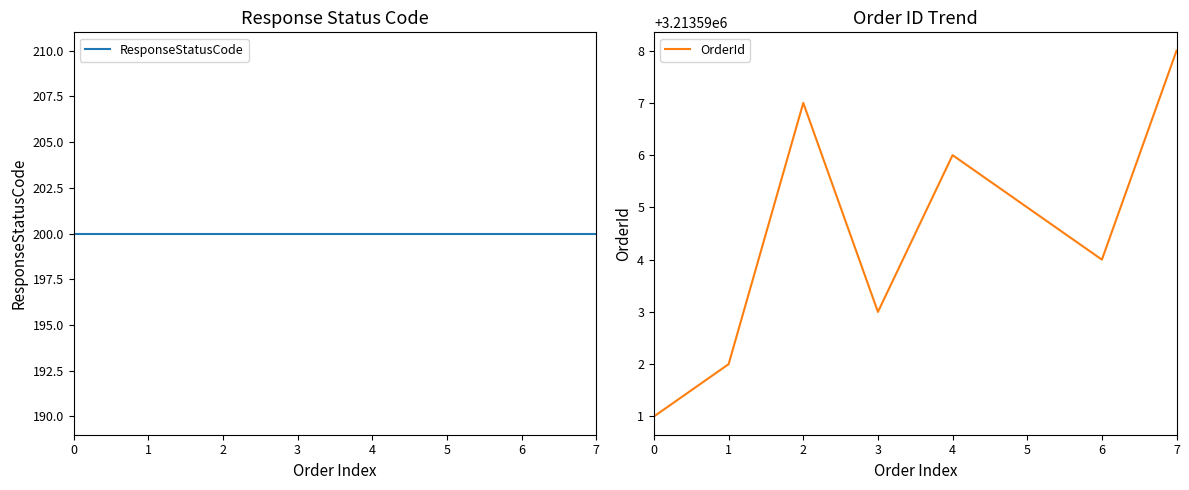

Reading left to right, extract all data points from this chart.

ResponseStatusCode: 200	200	200	200	200	200	200	200
OrderId: 3213591	3213592	3213597	3213593	3213596	3213595	3213594	3213598